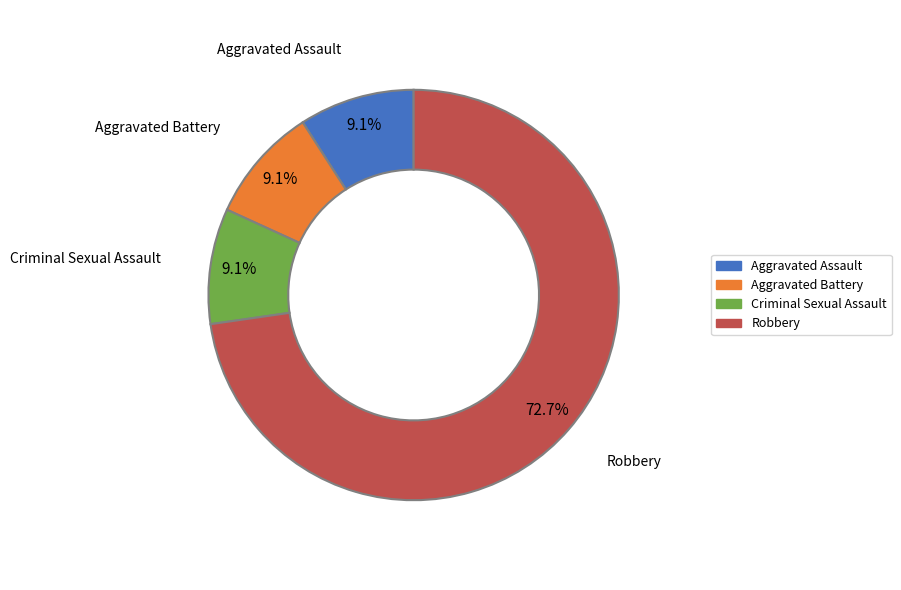

Which slice is the largest?

Robbery